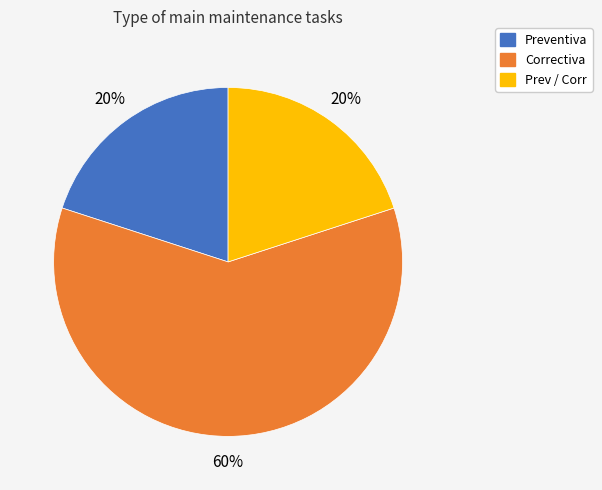

To the nearest percent, what is the difference between the largest and smallest slice percentages?

40%